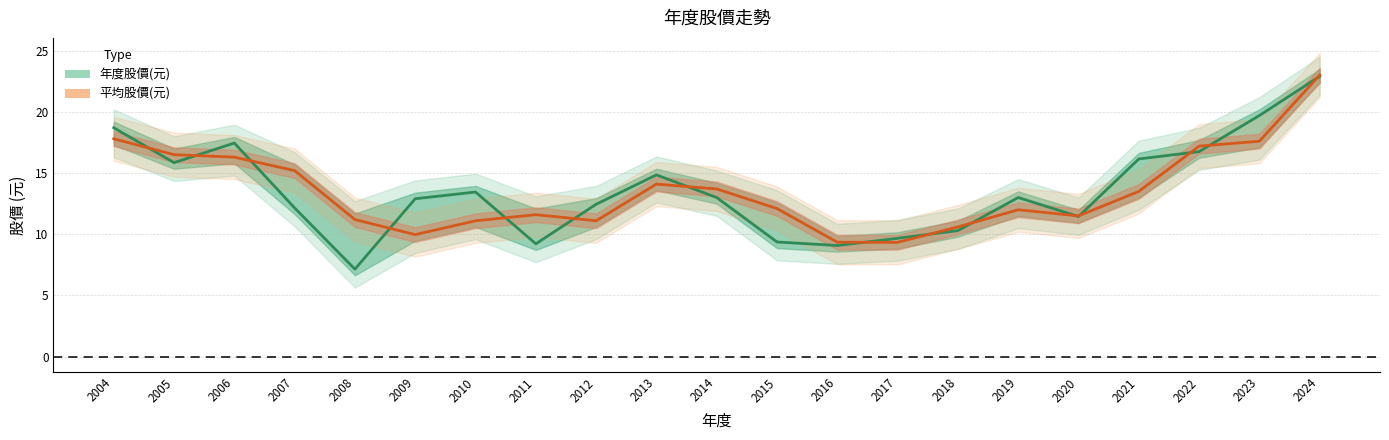

What are all the series names shown in the legend?

年度股價(元), 平均股價(元)